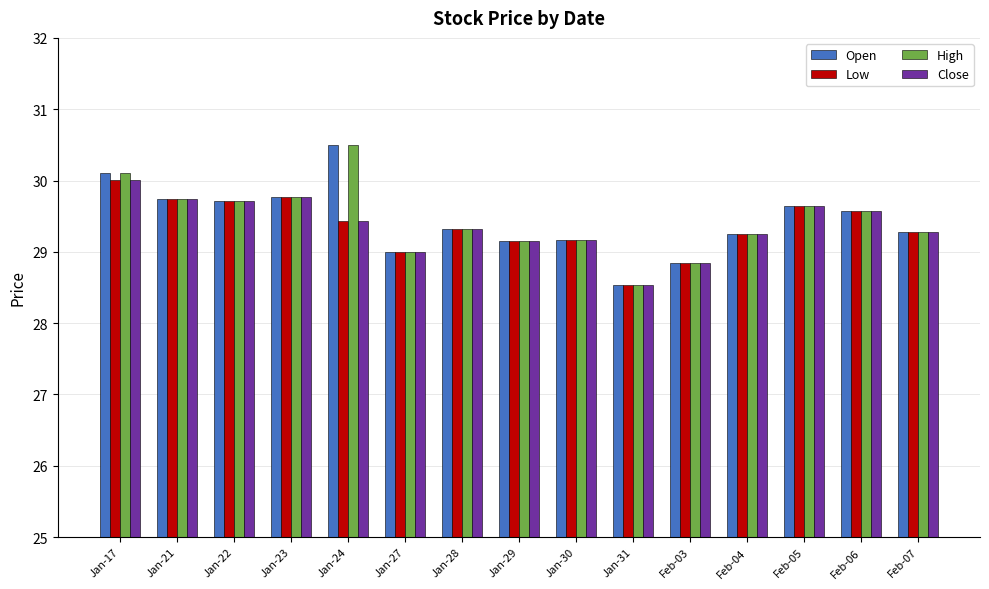

What is the highest value of the High series?

30.5